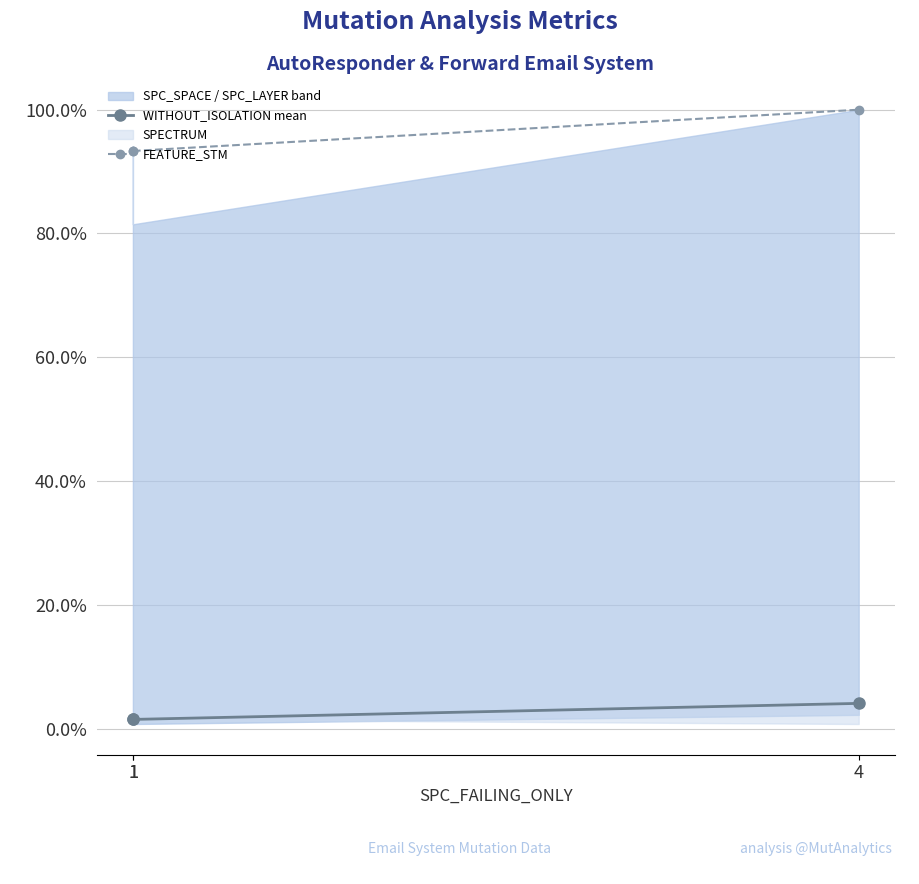

Between 1 and 1, which is larger?

1